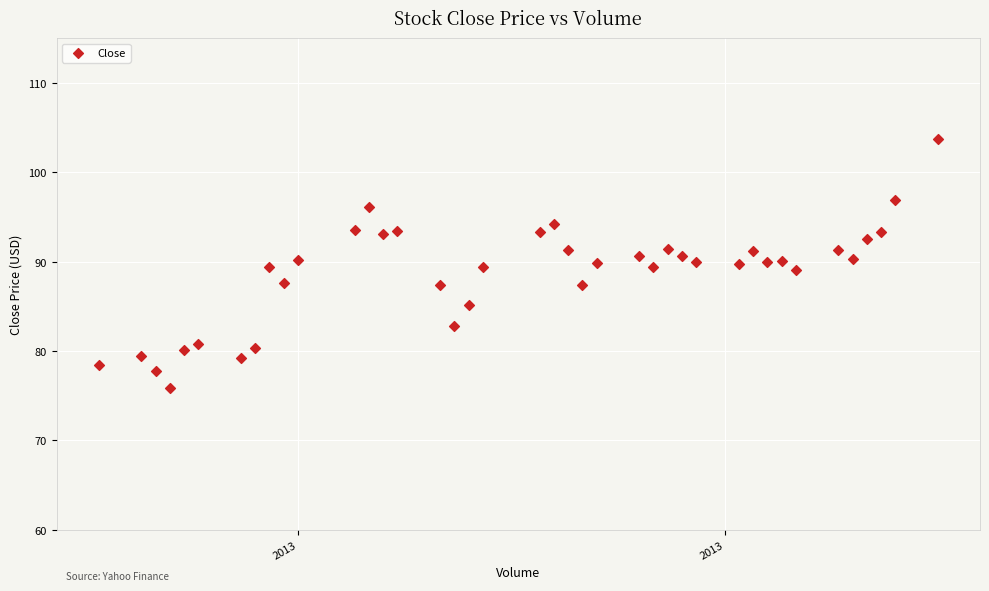

What is the range of Y values (max minus min)?

27.8